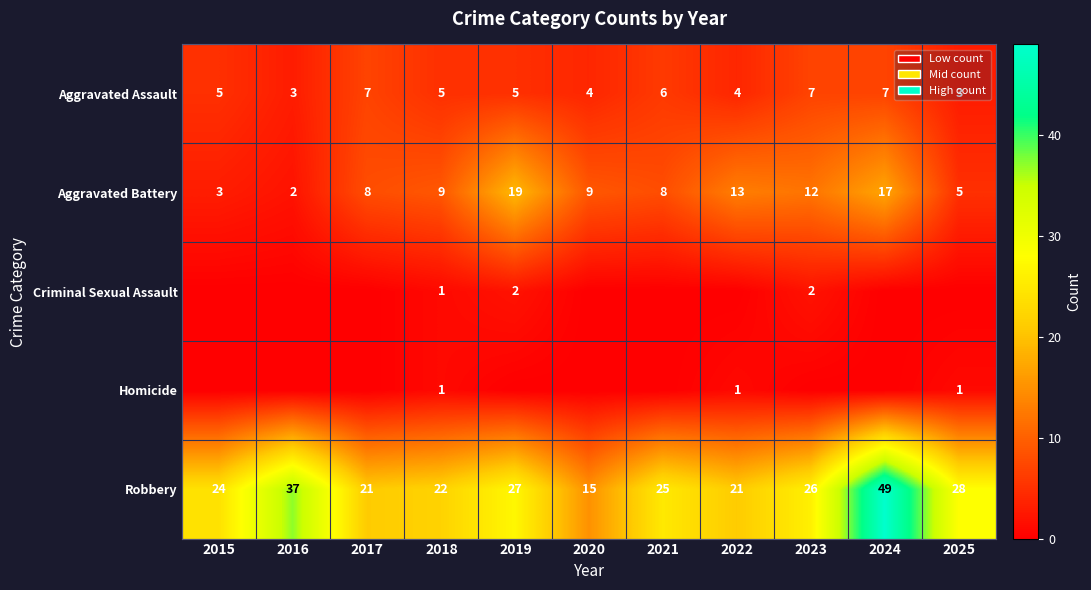

What is the difference between the Aggravated Battery values at 2023 and 2025?

7